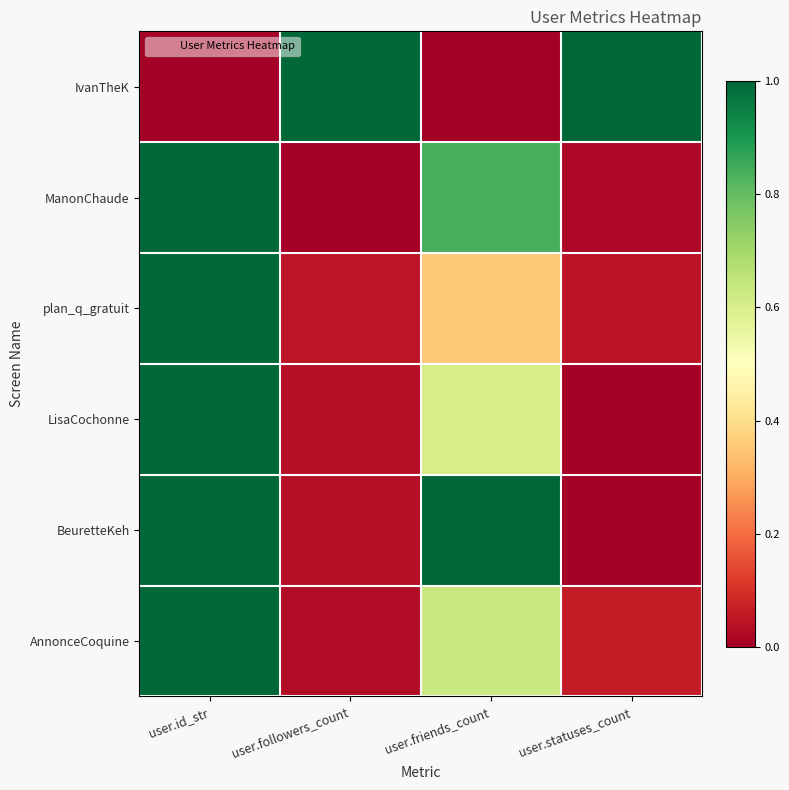

At user.statuses_count, list the series in order from smallest to largest.

BeuretteKeh, LisaCochonne, ManonChaude, plan_q_gratuit, AnnonceCoquine, IvanTheK